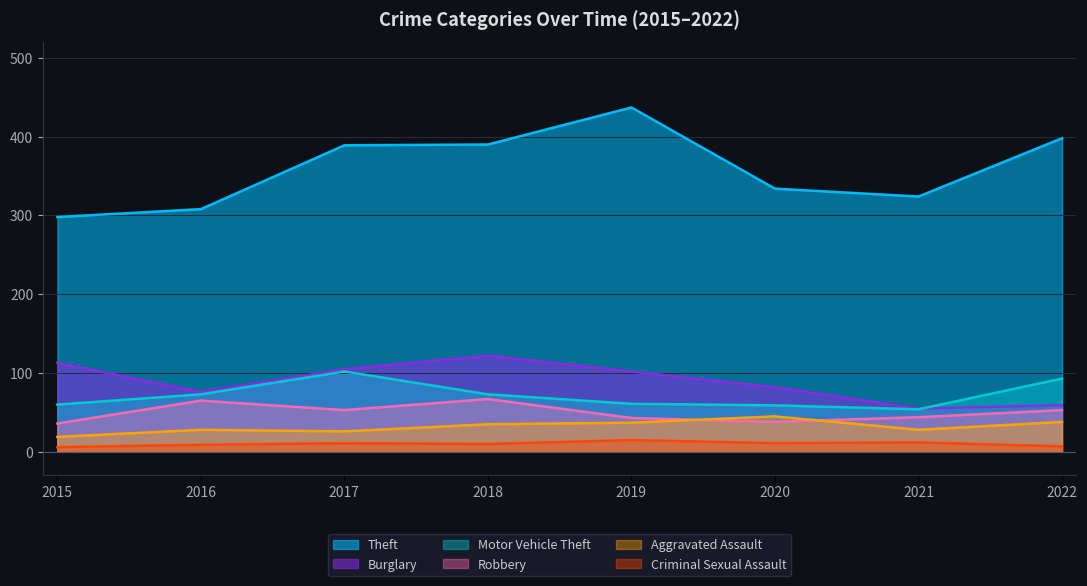

At which label is Aggravated Assault closest to 32?

2018